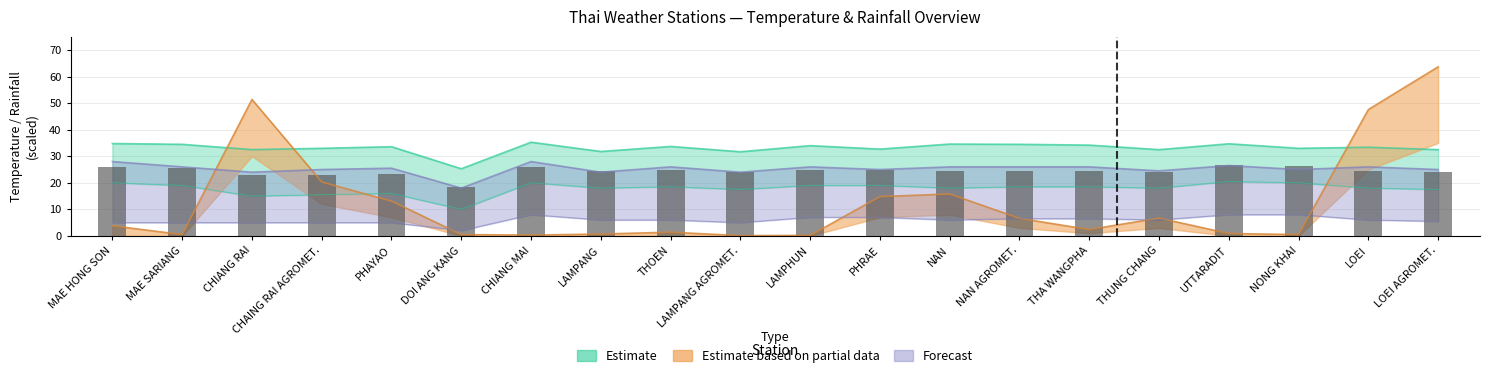

Between THOEN and THUNG CHANG, which is larger?

THOEN